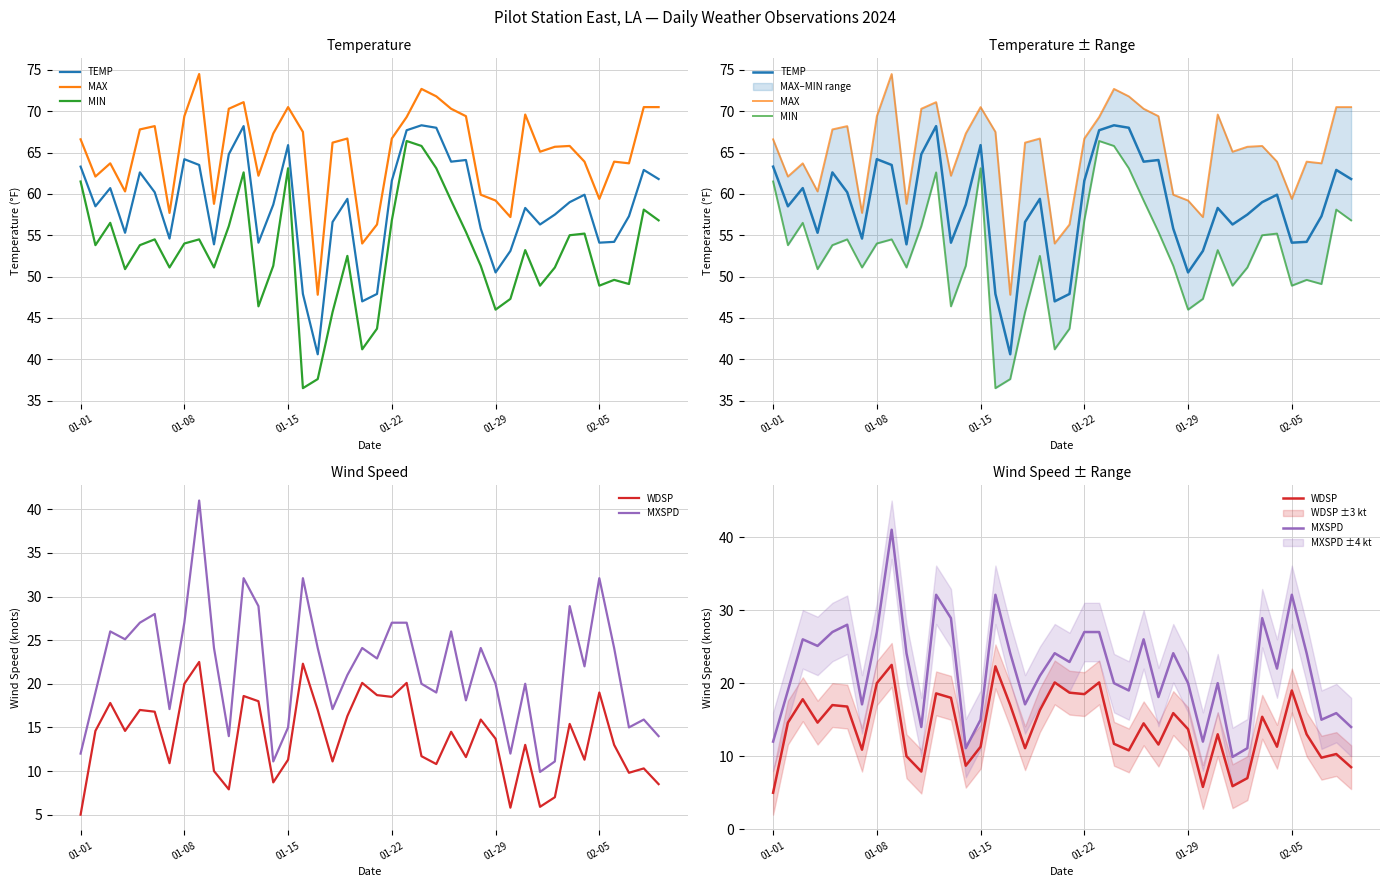

Is it true that MXSPD equals 4.0 at 31?

False